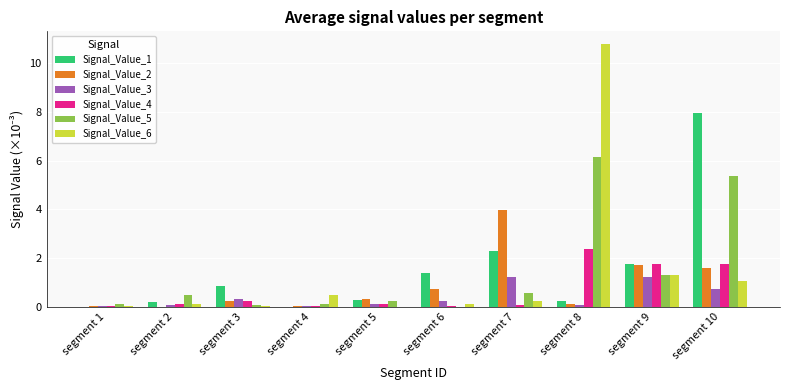

What is the sum of all Signal_Value_2 values?

8.8